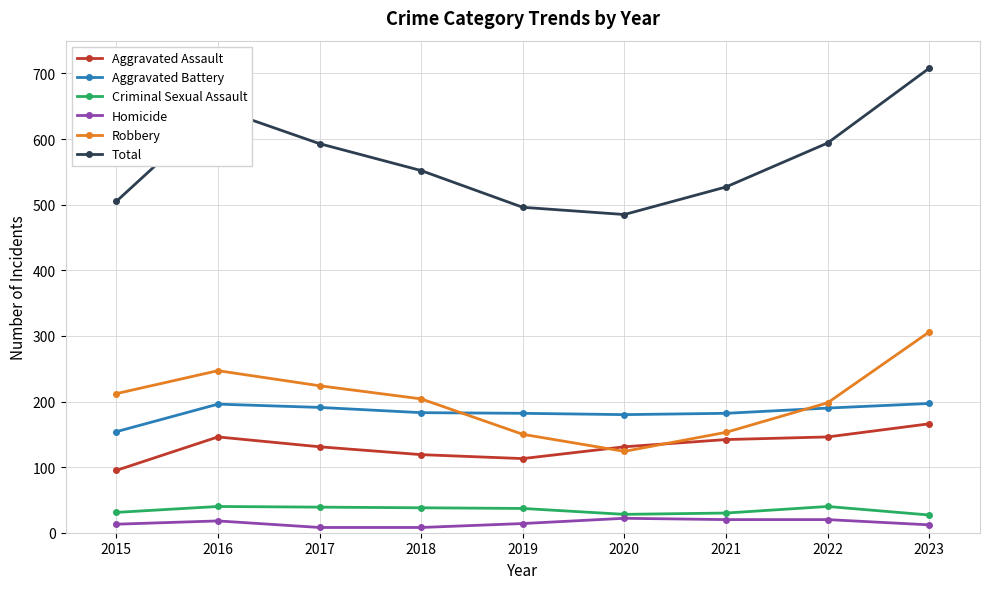

At how many categories does at least one series exceed 63?

9